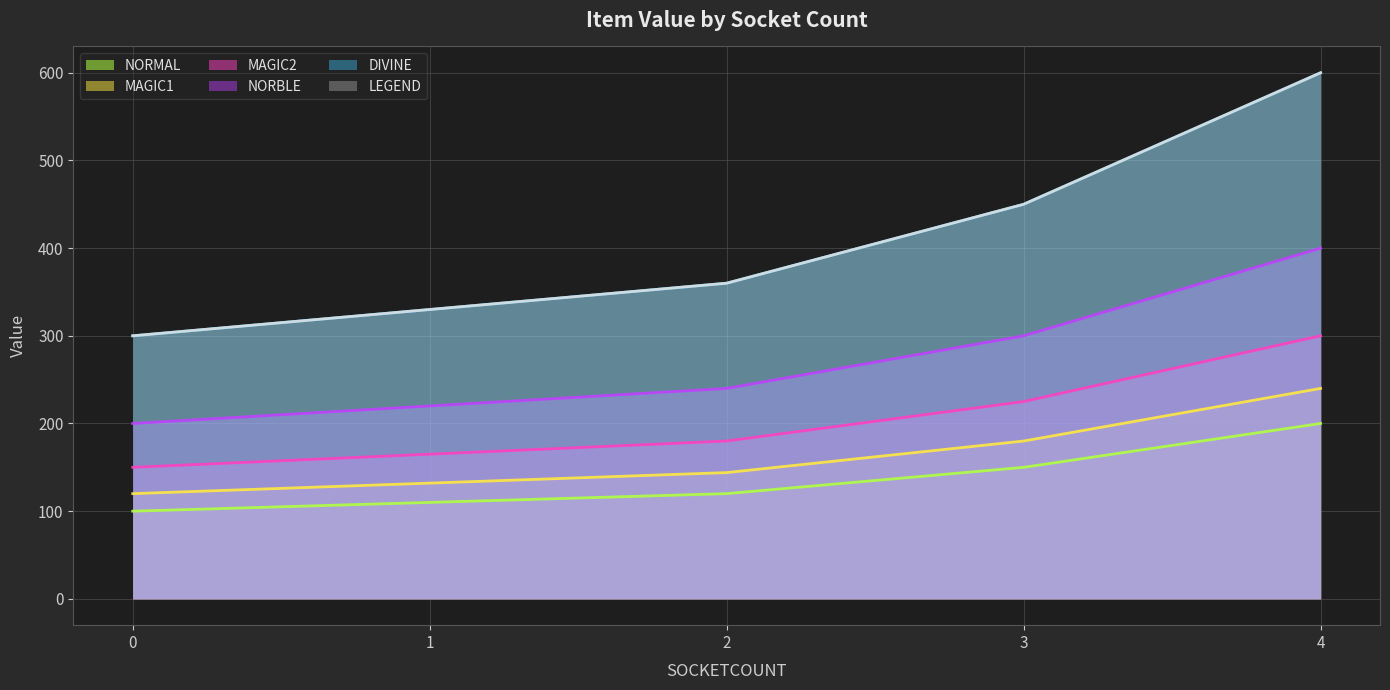

True or false: MAGIC1 has a value of 181 at 1.

False